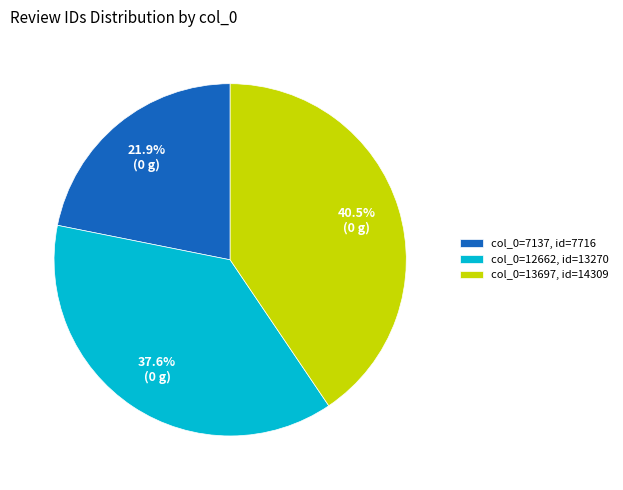

Combined, do col_0=7137, id=7716 and col_0=13697, id=14309 account for over 50%?

Yes